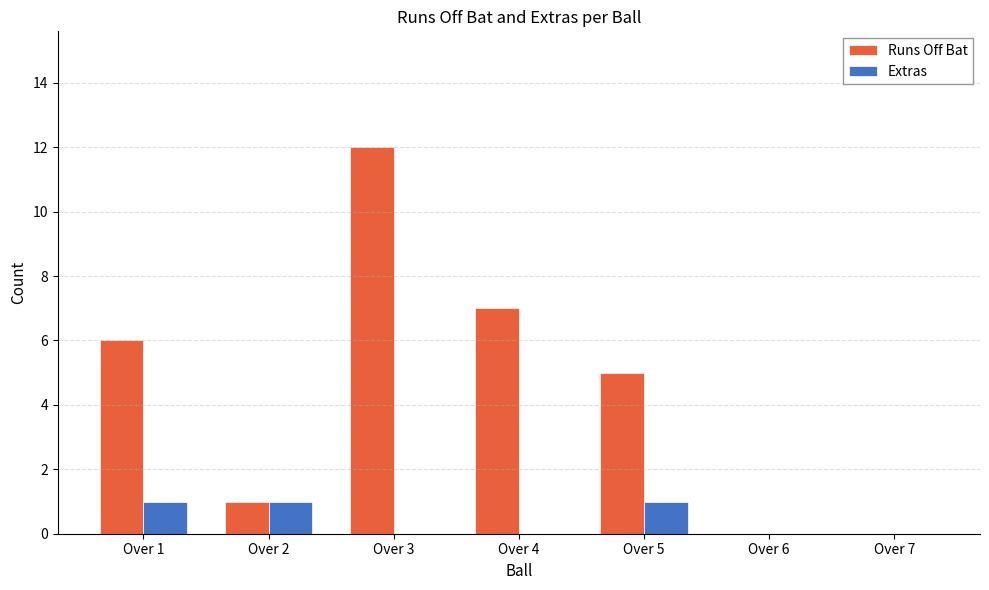

Which series has the largest range (max minus min)?

Runs Off Bat